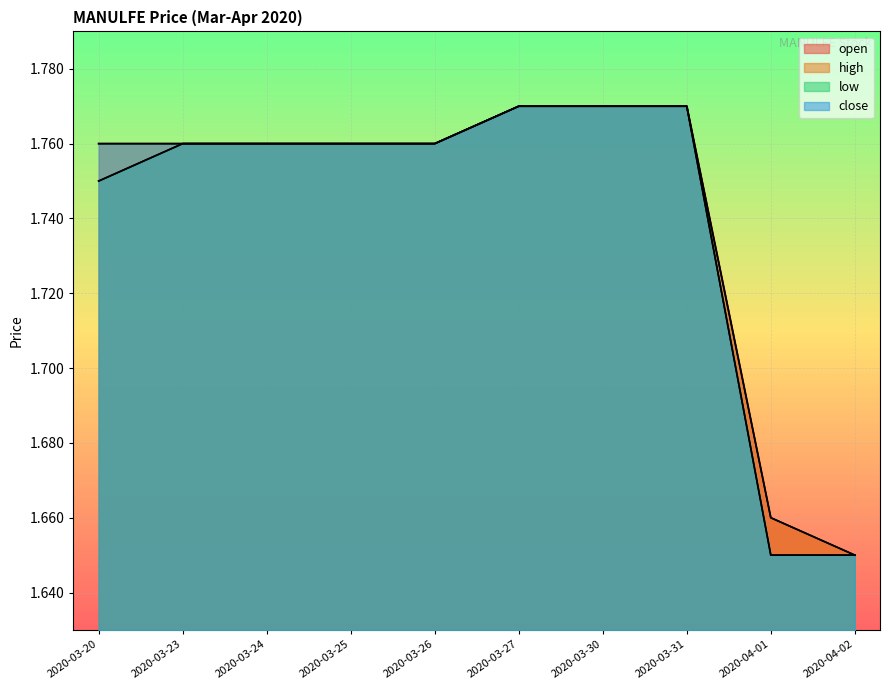

What is the label of the 4th point from the left?

2020-03-25